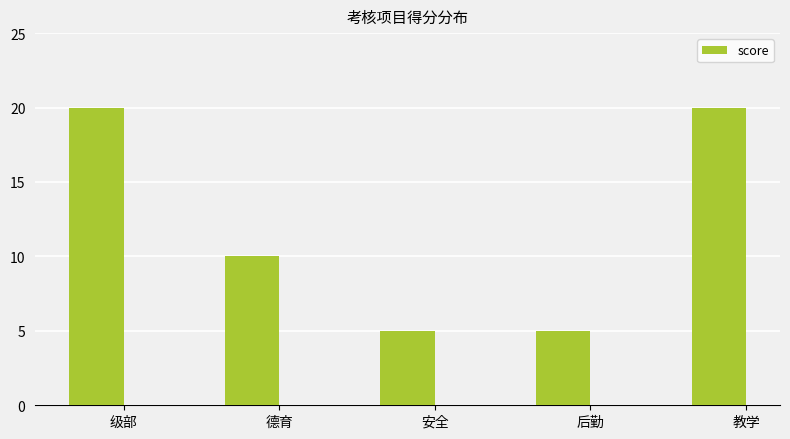

What position from the left is 德育?

2